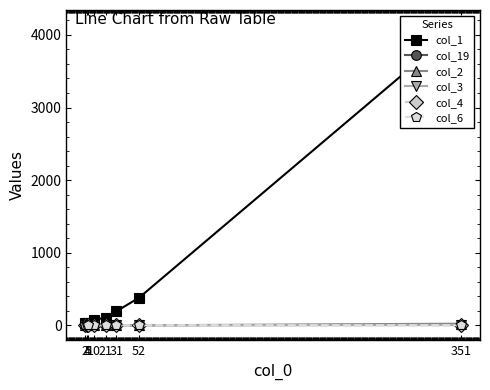

The value of col_1 at 31 is 194. True or false?

True